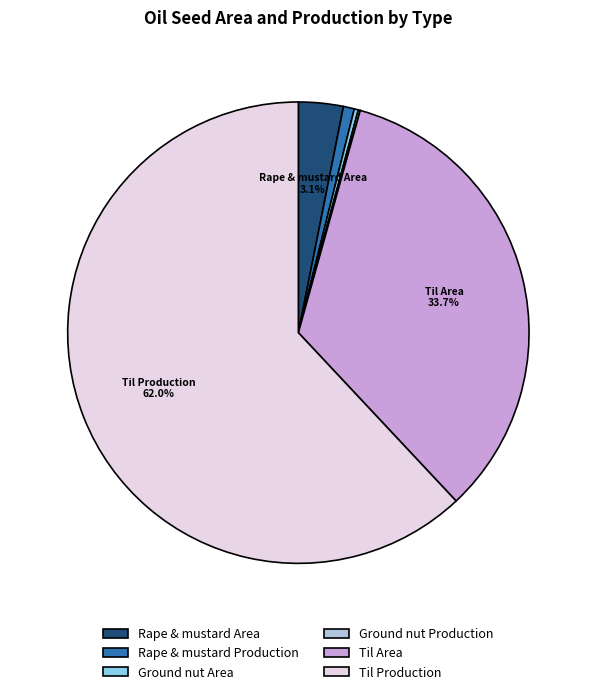

Combined, what portion of the pie is Rape & mustard Area and Til Production?

65.1%